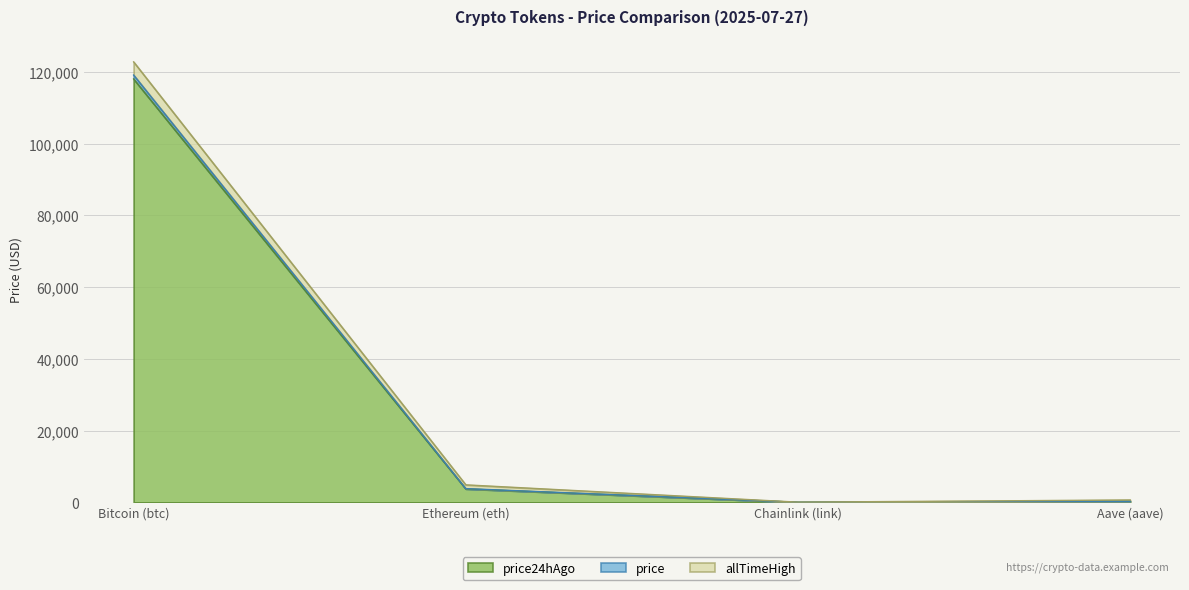

True or false: allTimeHigh and price intersect in this chart.

False